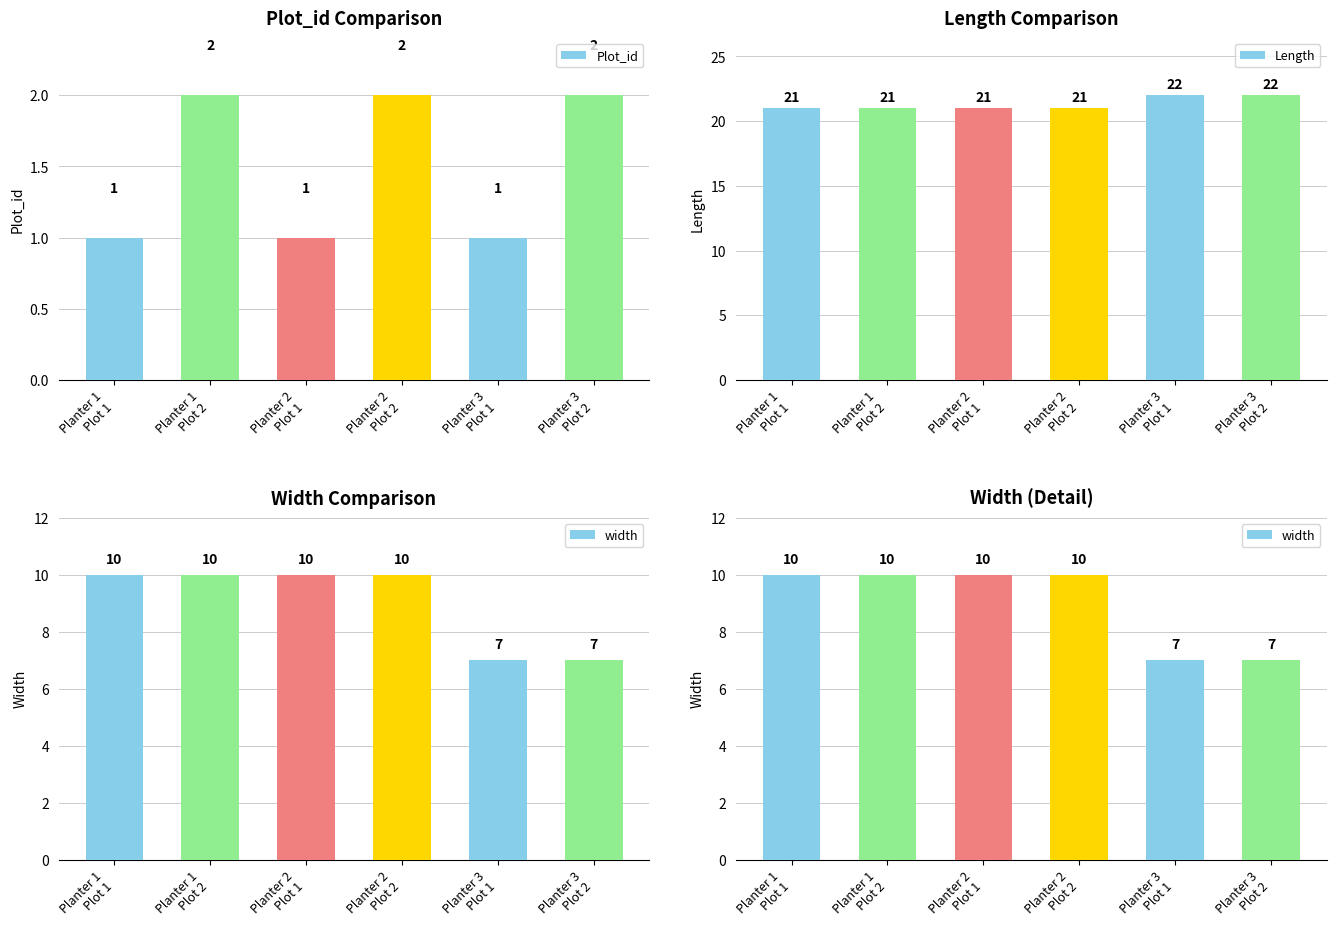

What is the value of the Length bar at the 6th from the left?

22